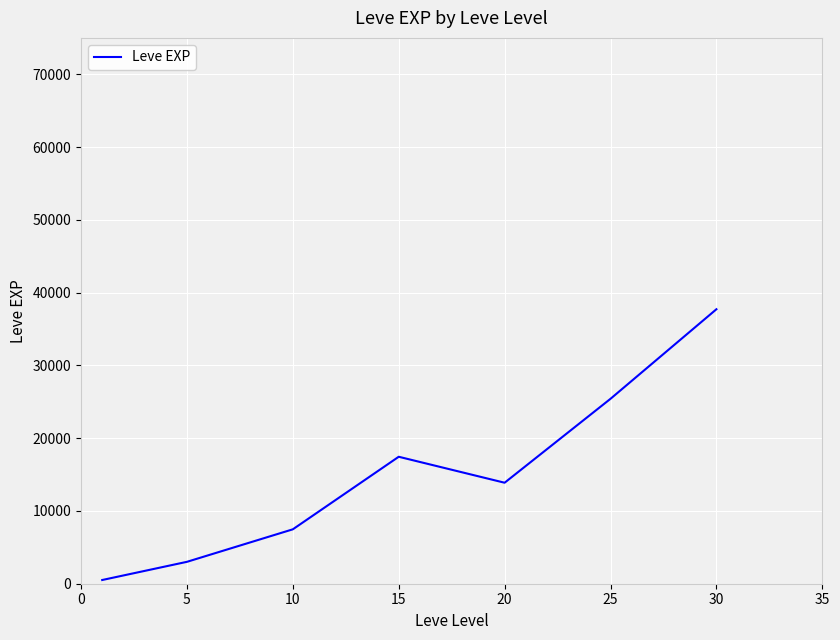

What is the difference between the maximum and second lowest values?

34706.7